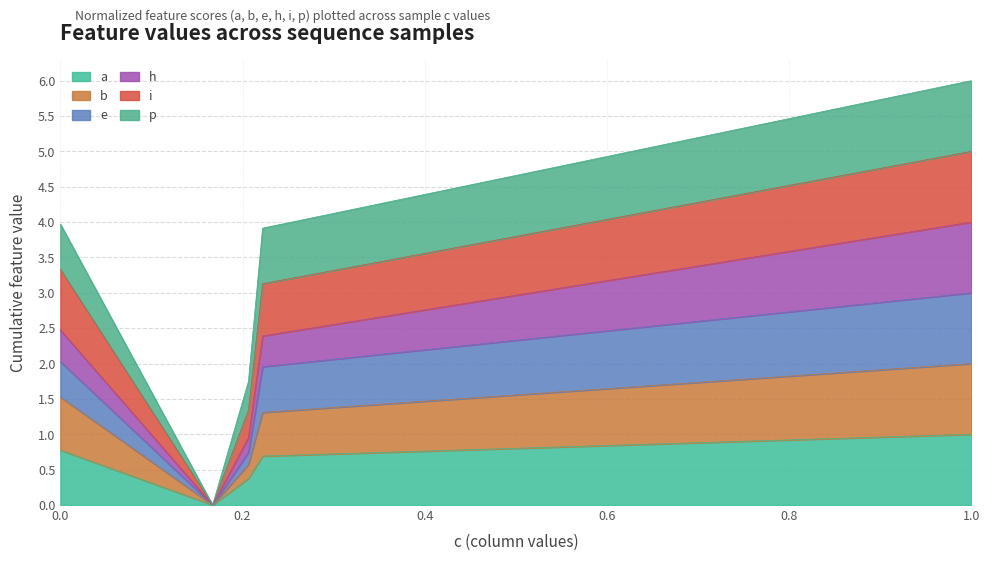

At which category is the sum across all series the highest?

1.0